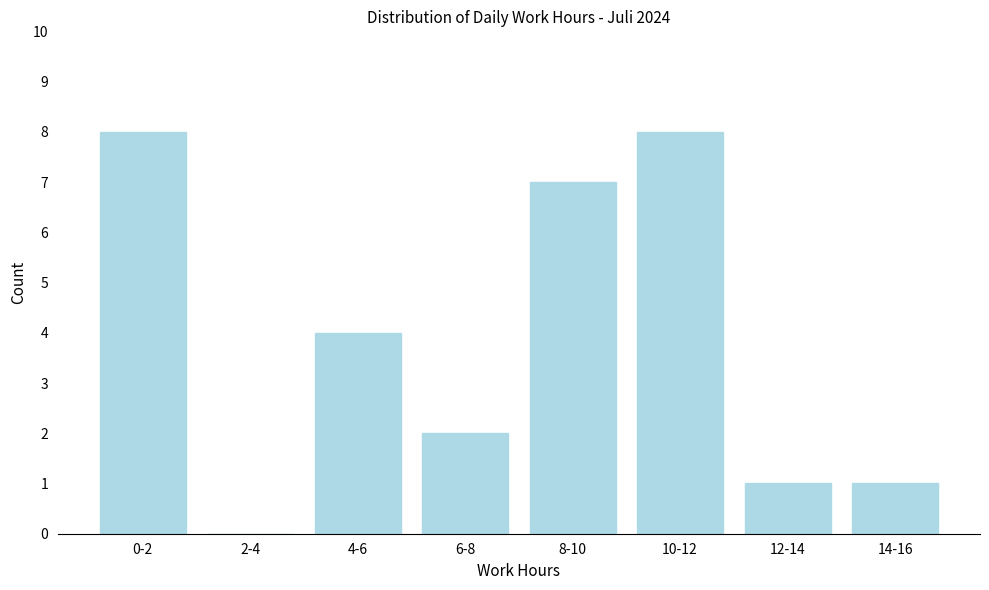

Reading left to right, what are all the values shown in this chart?

0-2=8	2-4=0	4-6=4	6-8=2	8-10=7	10-12=8	12-14=1	14-16=1